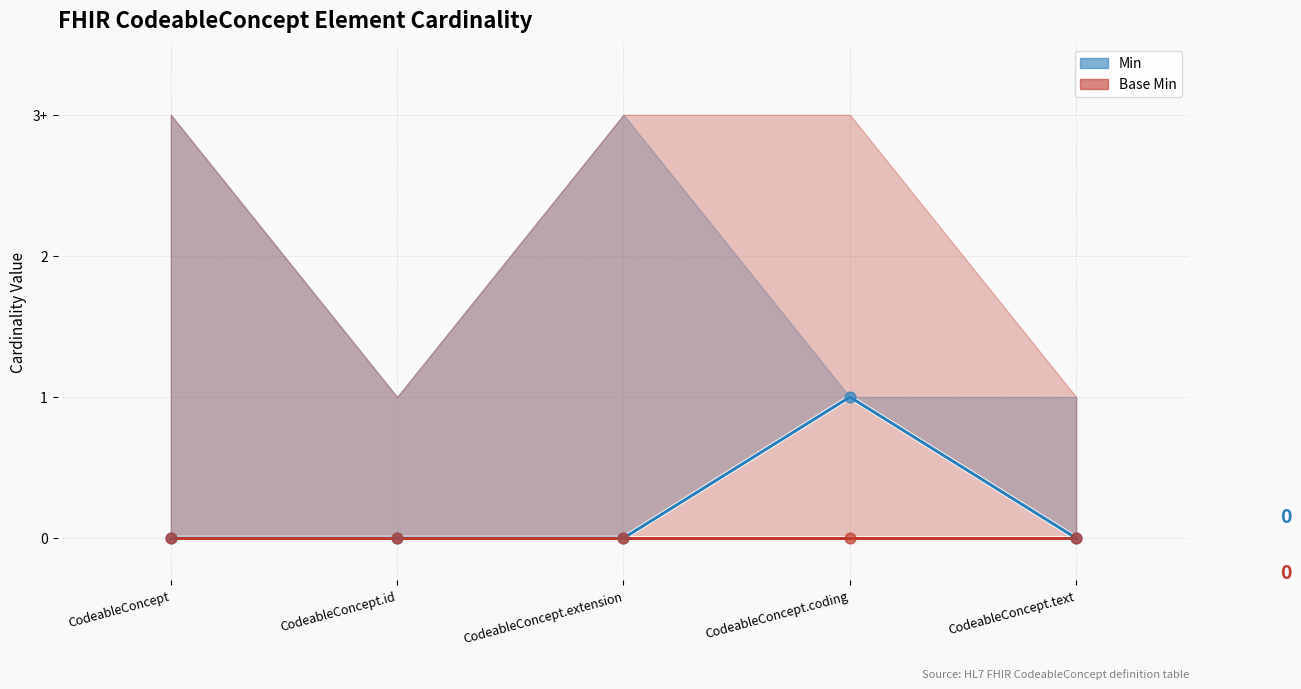

Which series reaches the maximum Y coordinate?

Min (line)